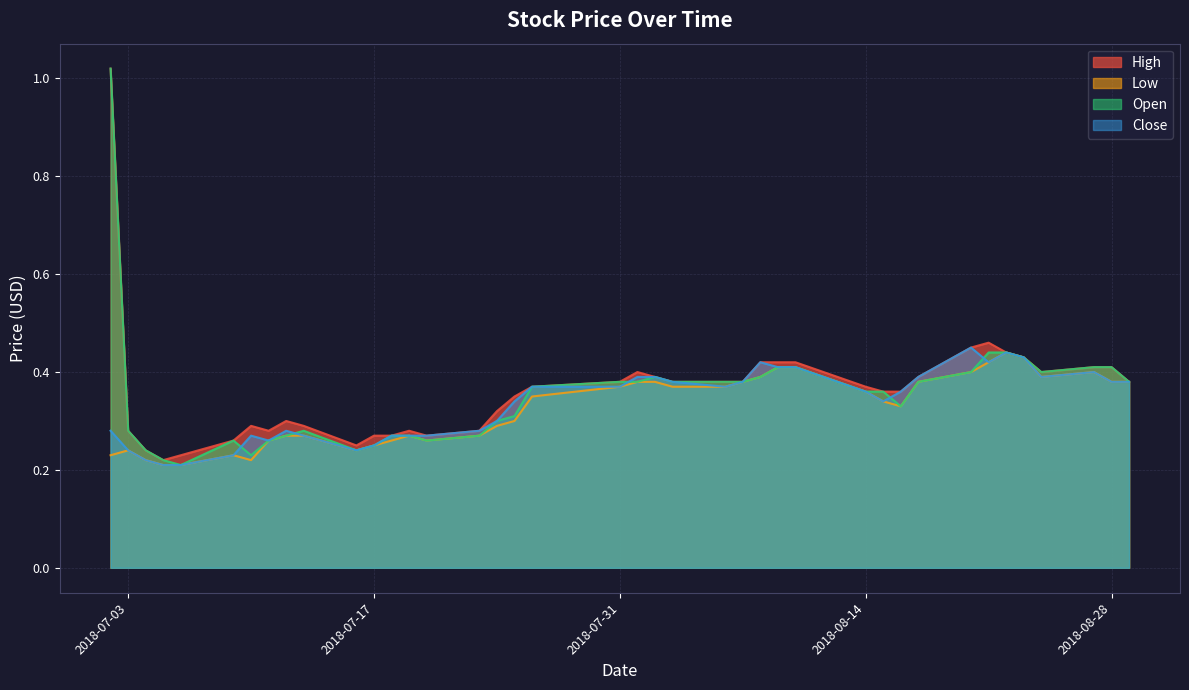

What is the lowest value of the Low series?

0.2